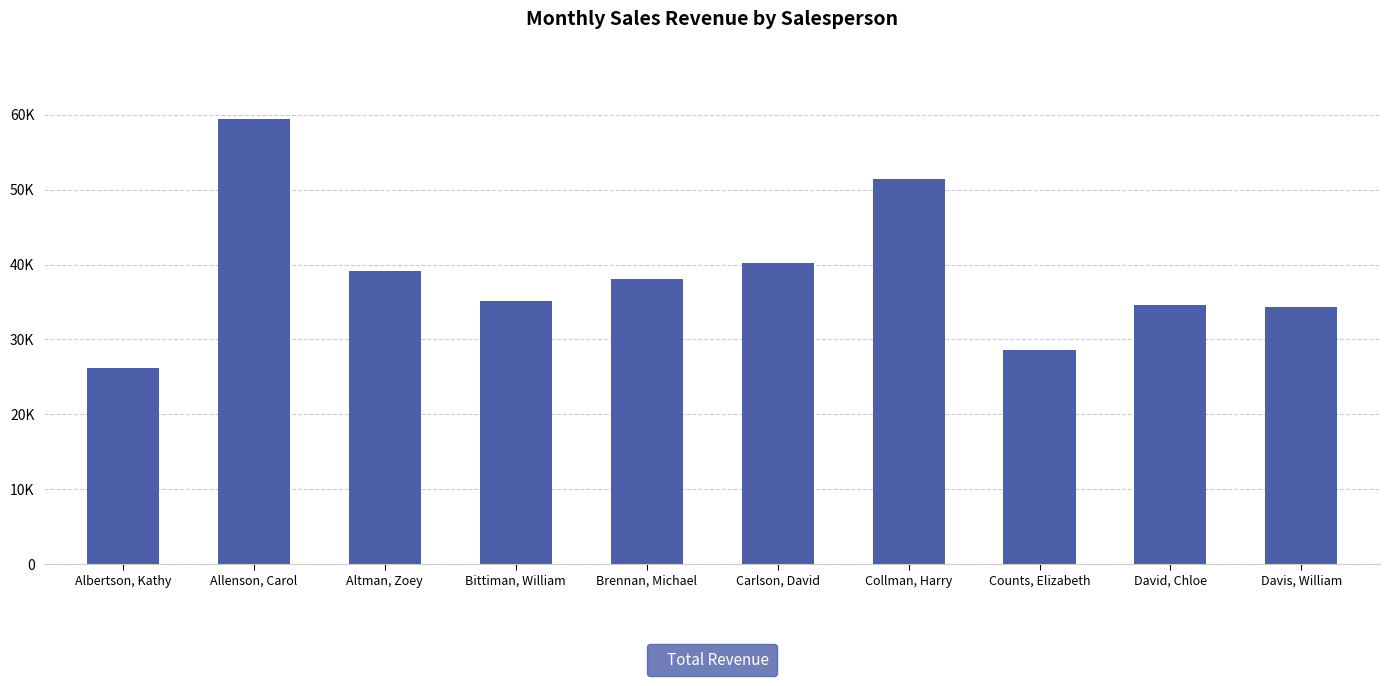

List the labels in order of value, smallest first.

Albertson, Kathy, Counts, Elizabeth, Davis, William, David, Chloe, Bittiman, William, Brennan, Michael, Altman, Zoey, Carlson, David, Collman, Harry, Allenson, Carol